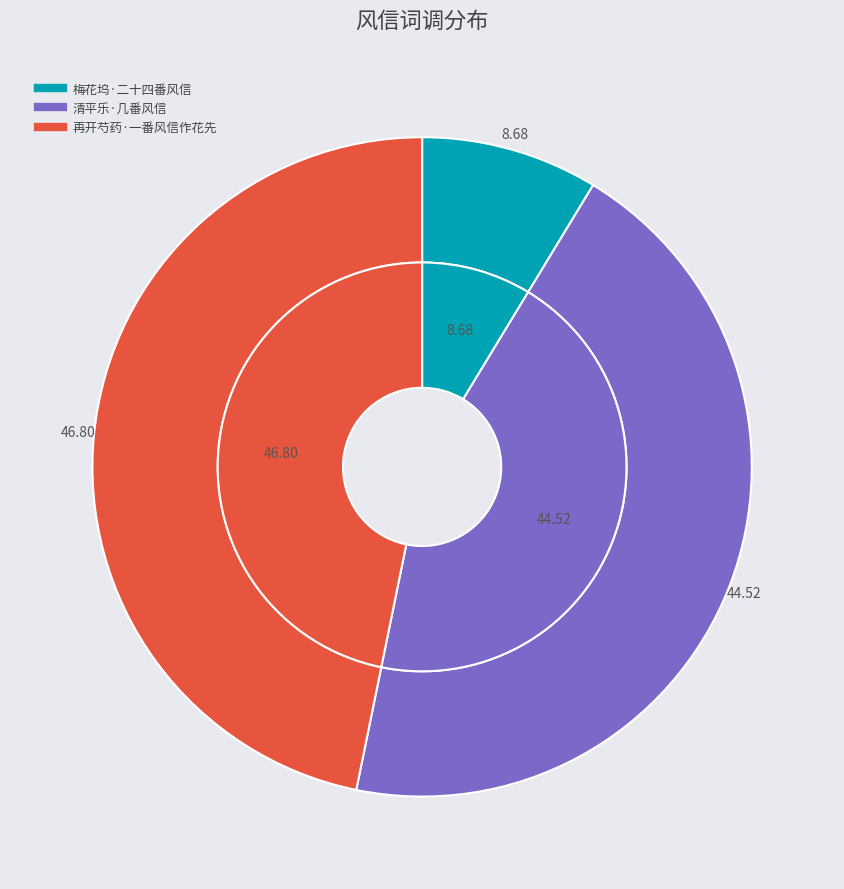

Does 清平乐·几番风信 account for over 50% of the chart?

No